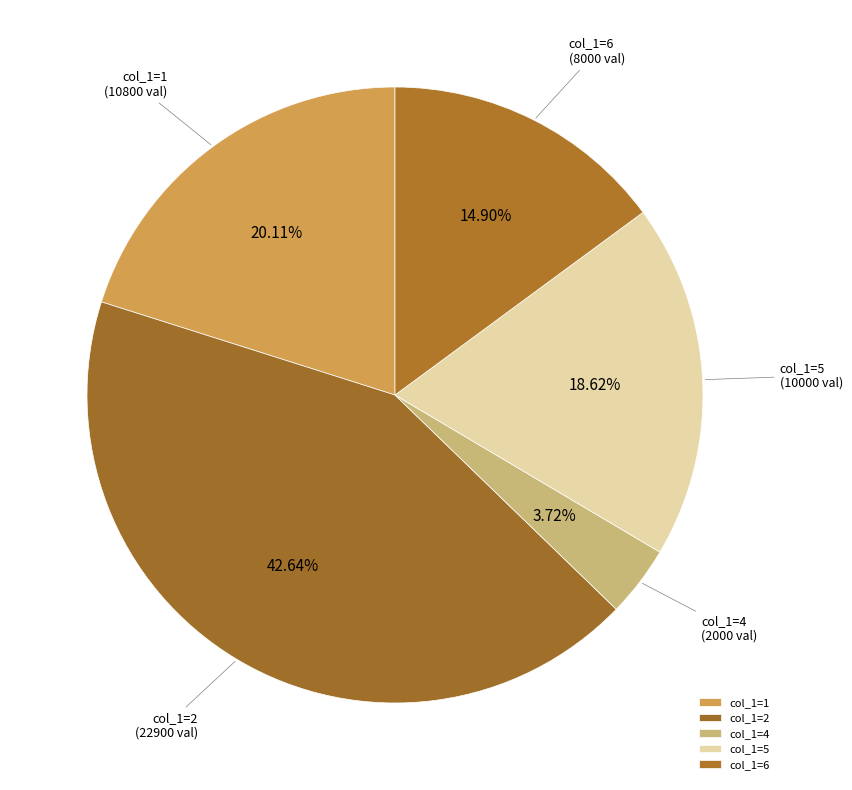

What is the ratio of the value at col_1=2 to the value at col_1=6?

2.9